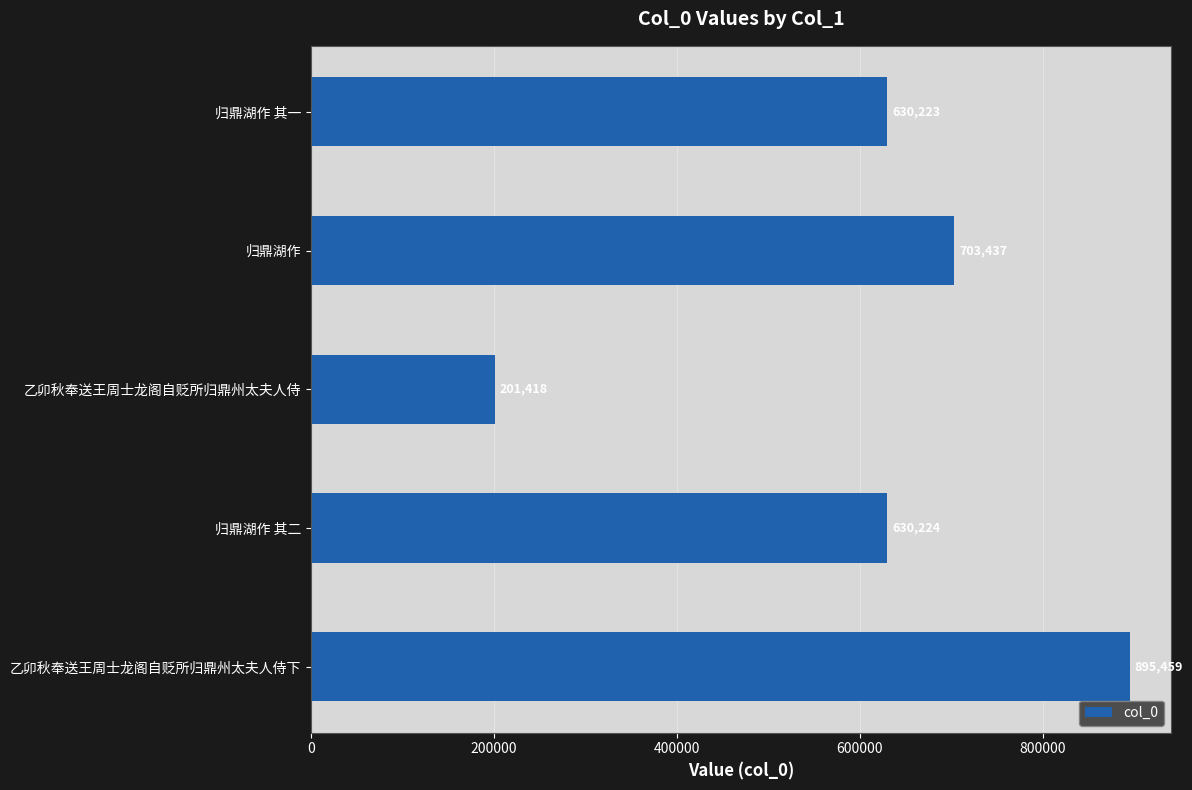

True or false: the data shows 913939 at 归鼎湖作 其一.

False